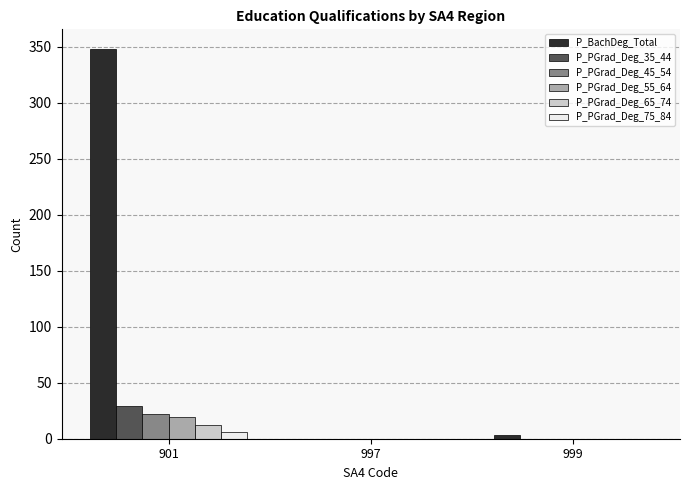

Does the chart contain stacked bars?

No